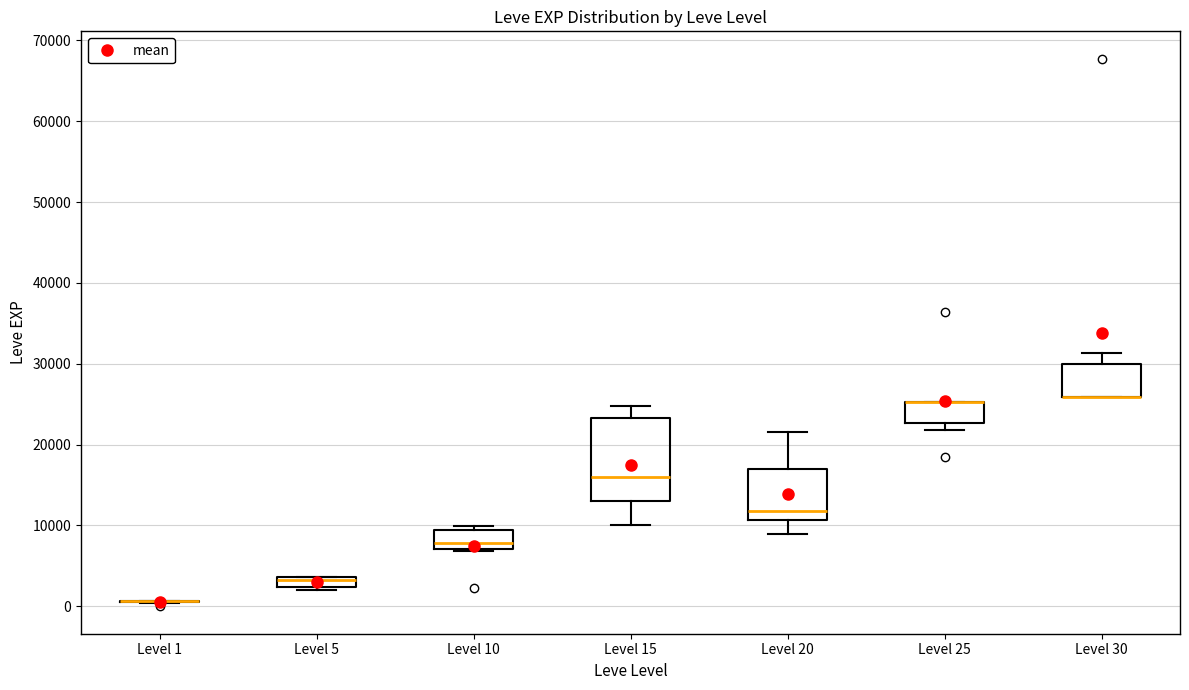

Comparing the boxes themselves (not the whiskers), which one is the tallest?

Level 15